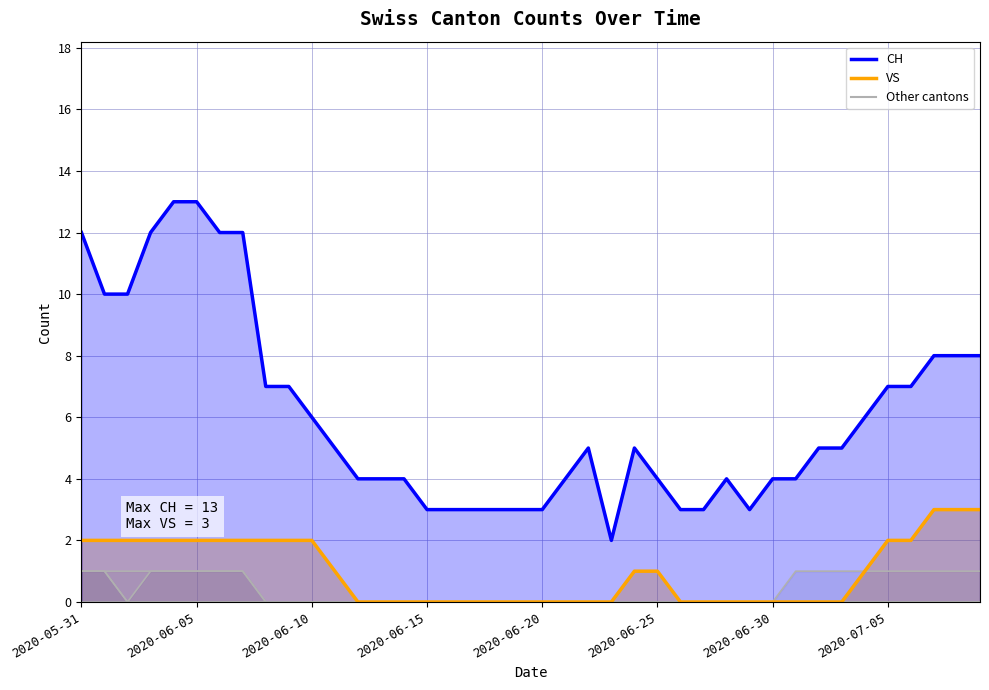

What position from the left is 17?

18